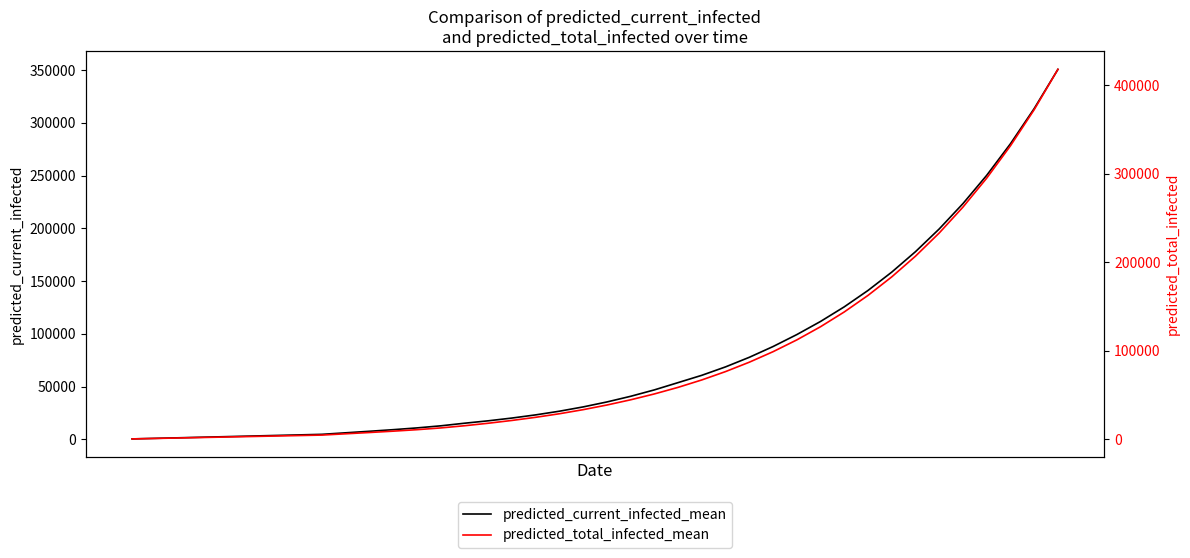

What is the difference between the maximum and minimum values in the predicted_current_infected_mean series?

350043